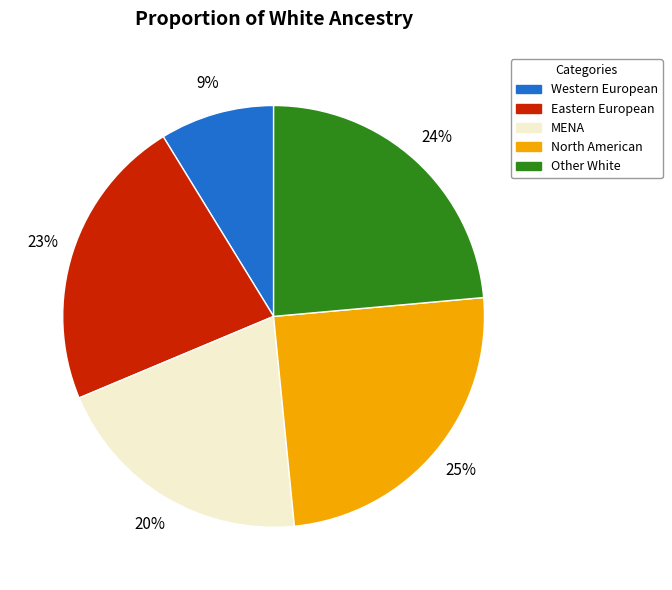

To the nearest percent, what portion does Eastern European represent?

23%